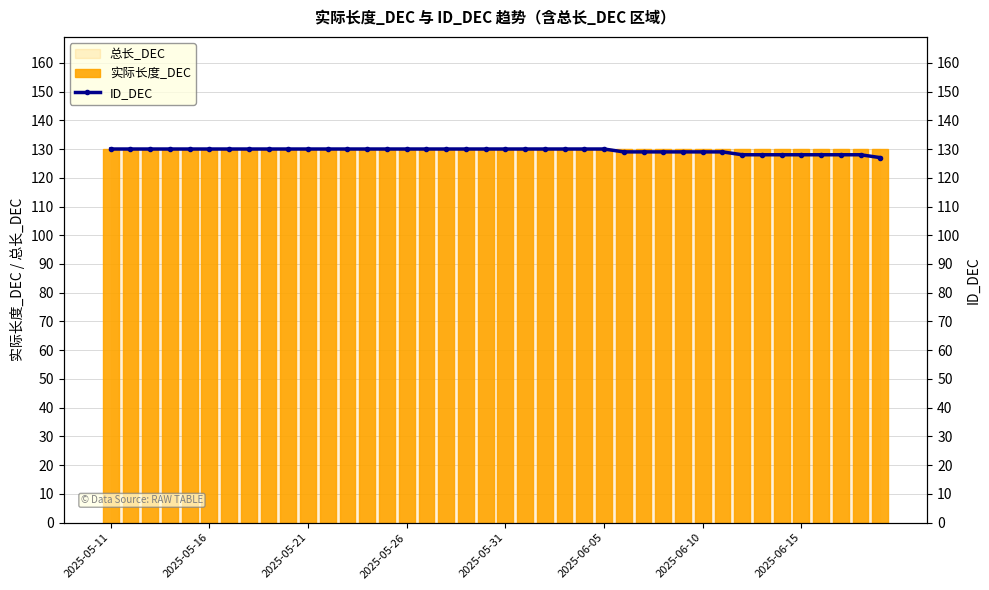

Which series has the largest total across all categories?

实际长度_DEC